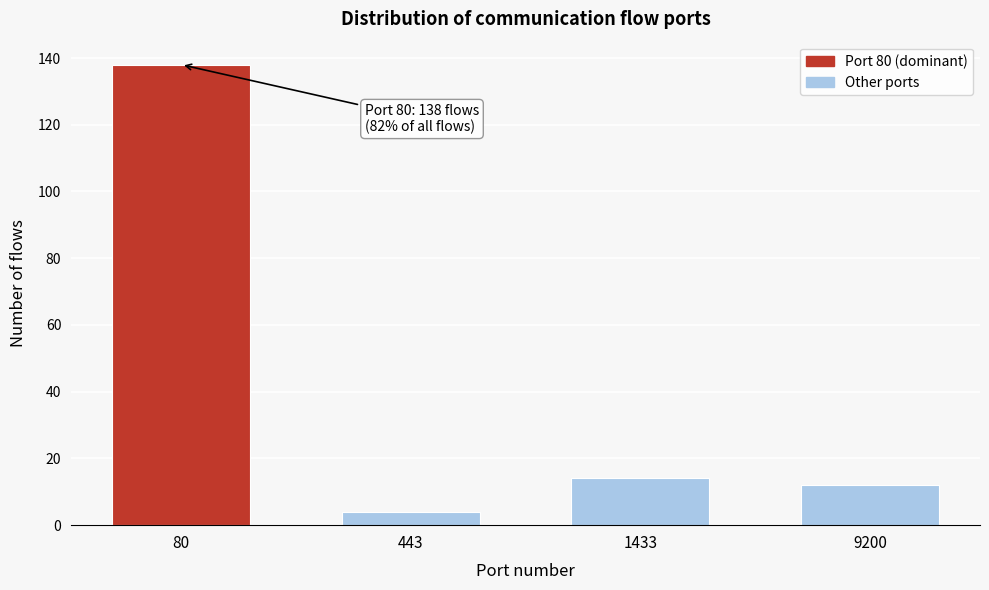

Reading left to right, list all the values displayed in this chart.

138	4	14	12